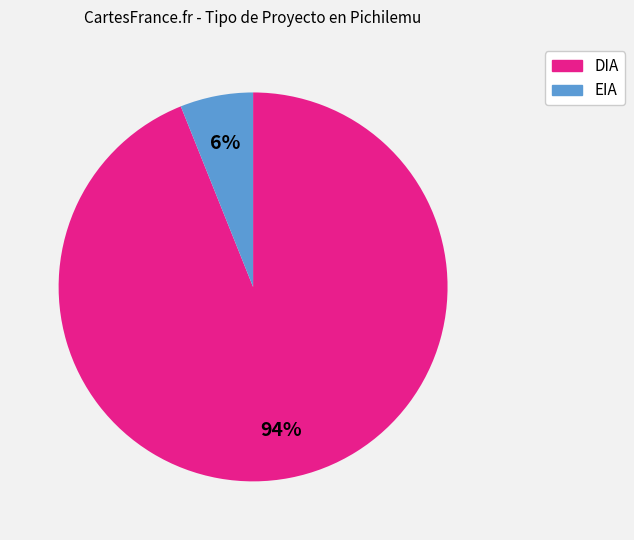

Which category accounts for the majority?

DIA